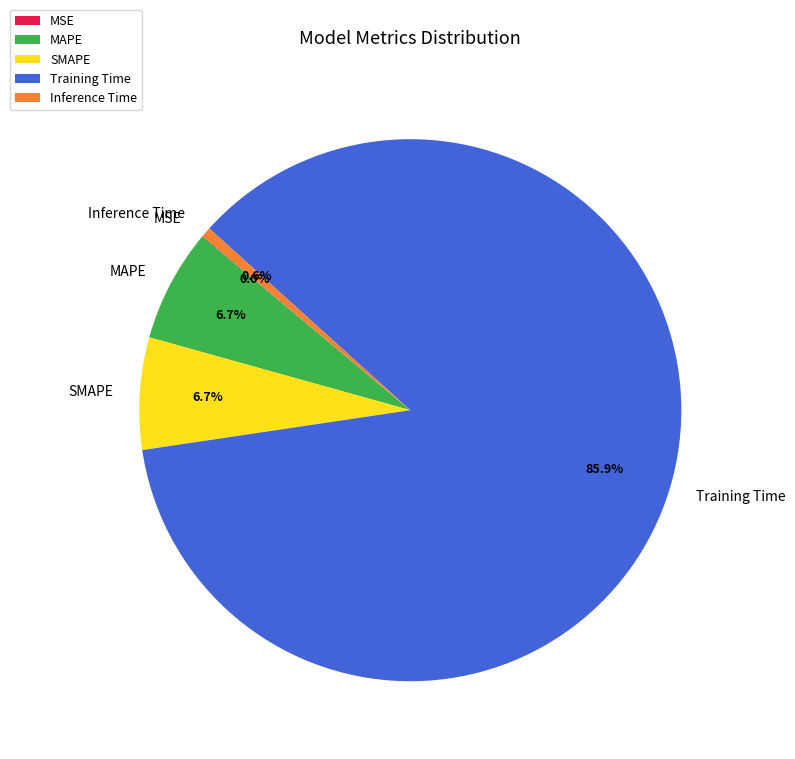

Do SMAPE and Training Time together represent more than half of the pie?

Yes